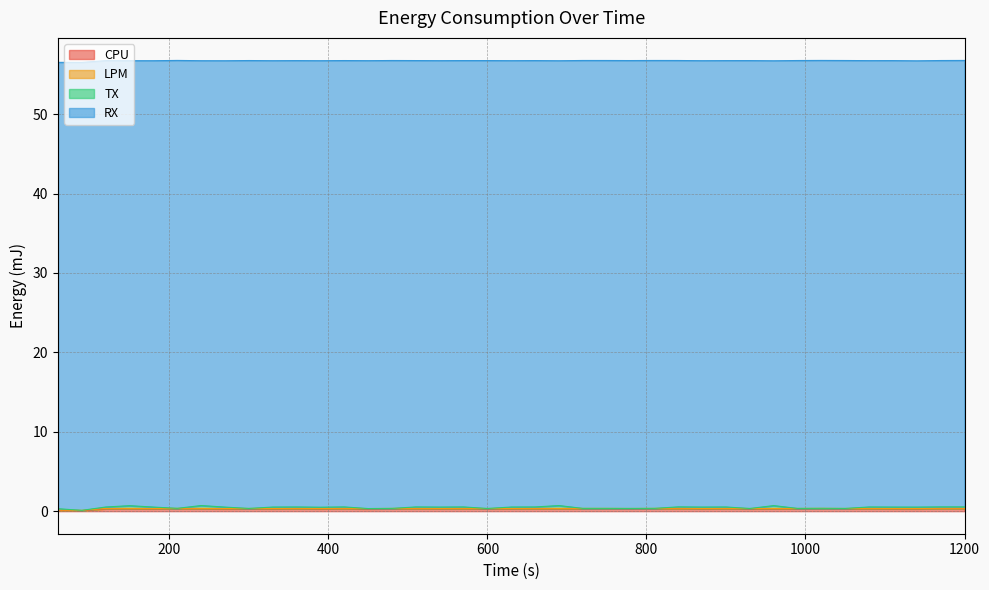

True or false: CPU and LPM cross at least once.

False